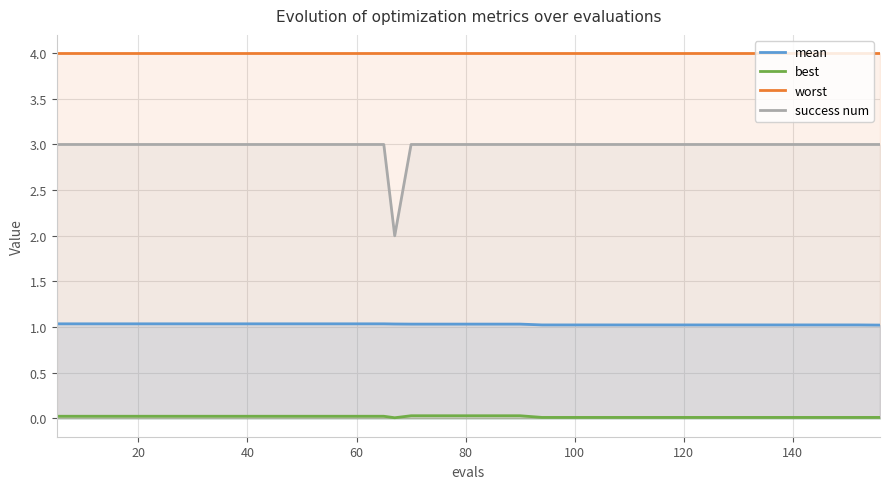

True or false: best and worst intersect in this chart.

False